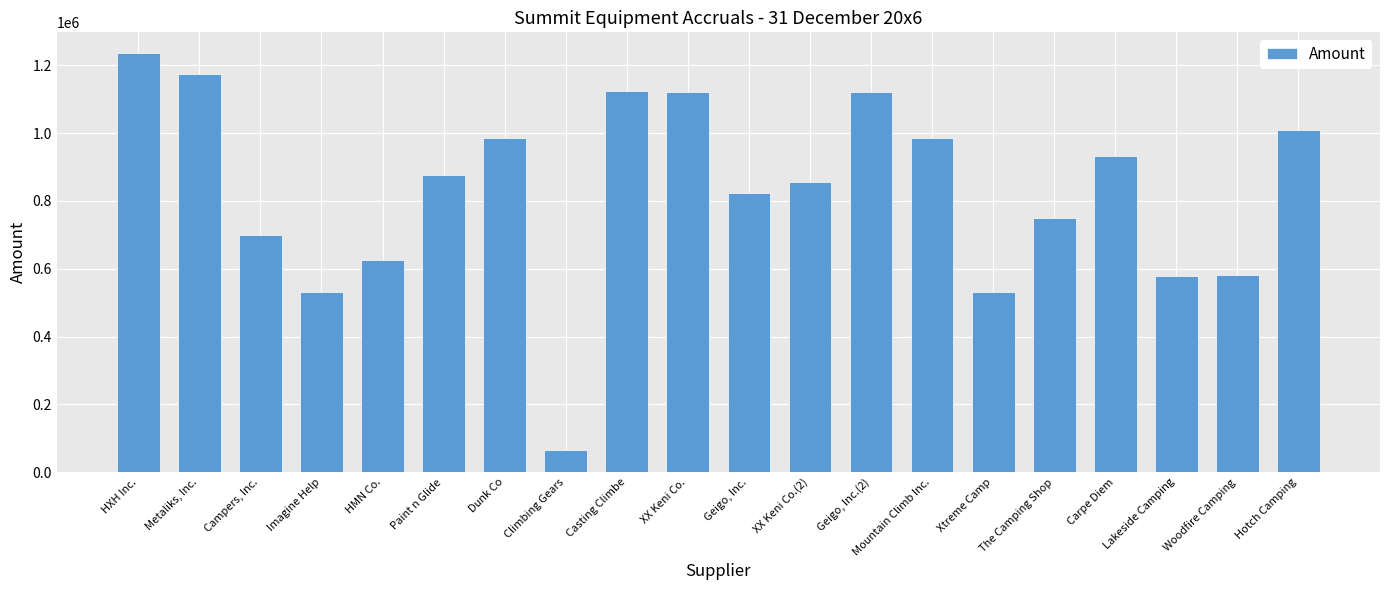

Where does the data first go above 875345?

HXH Inc.